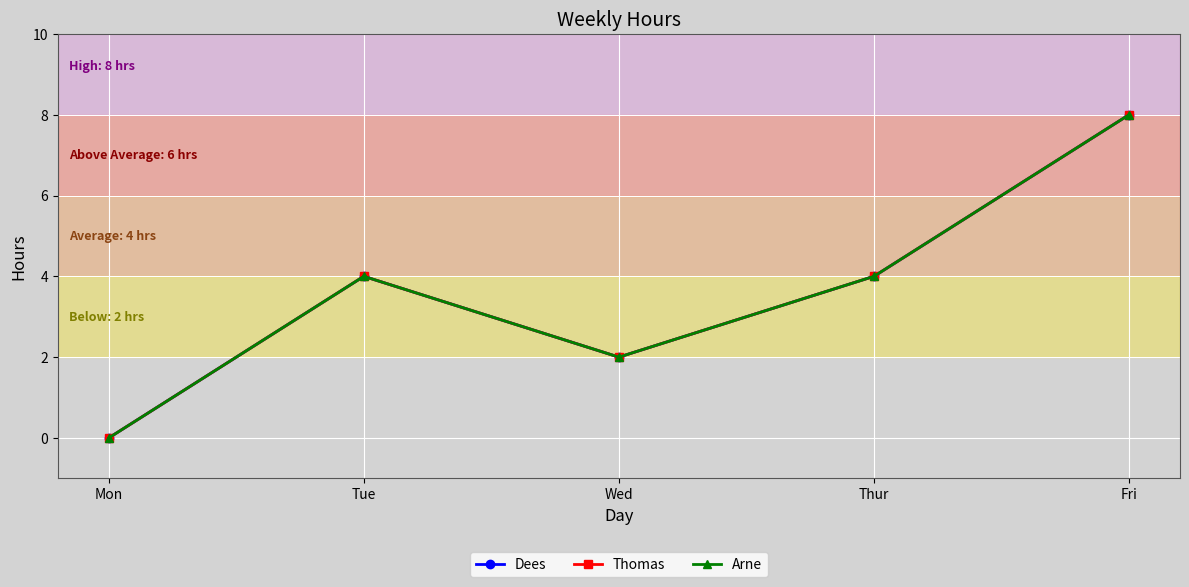

Is this an area chart (filled region under the line)?

No